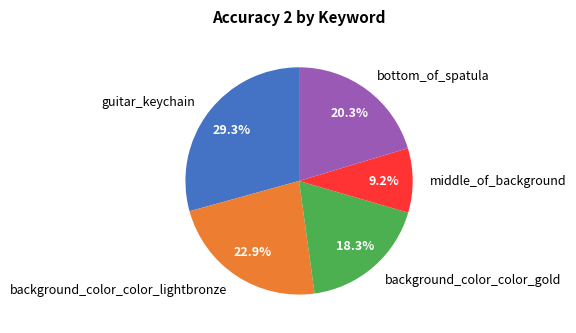

True or false: guitar_keychain accounts for 37% of the total.

False